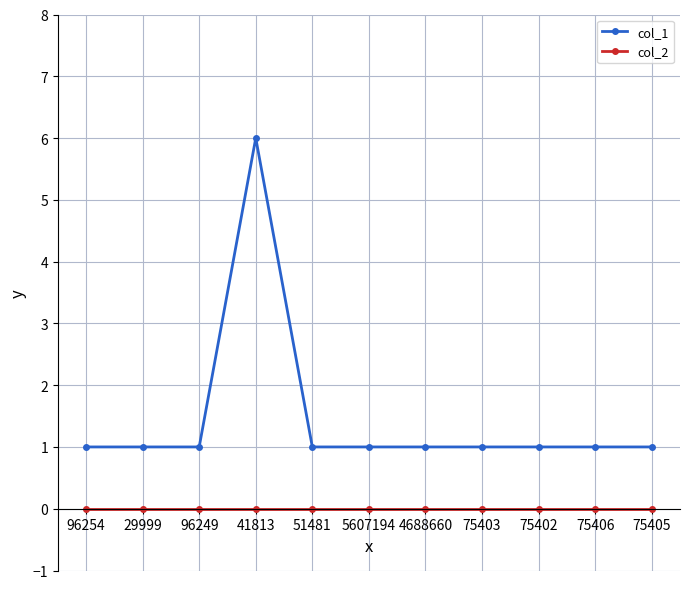

Which series has the largest total across all categories?

col_1